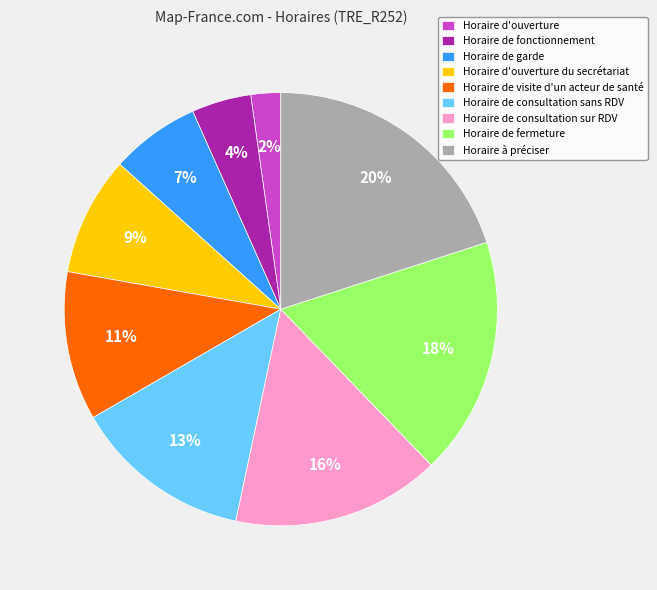

To the nearest percent, what percentage of the pie is Horaire d'ouverture?

2%